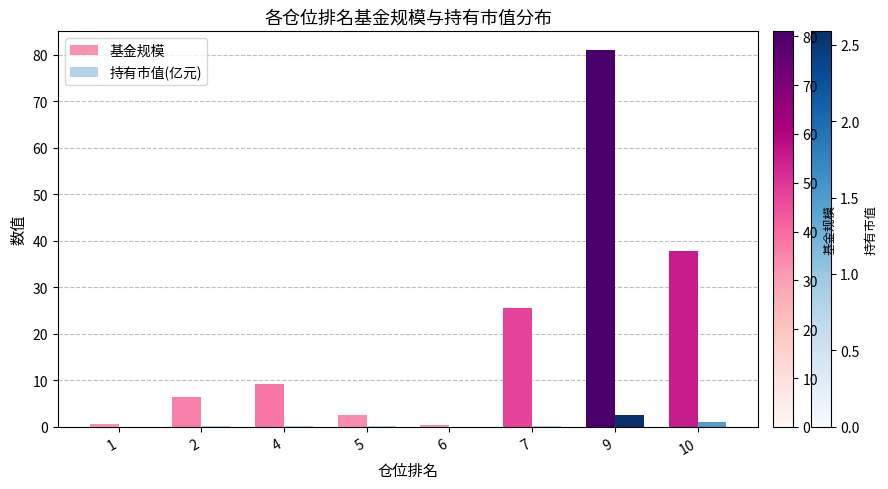

What is the maximum value for 基金规模?

81.0